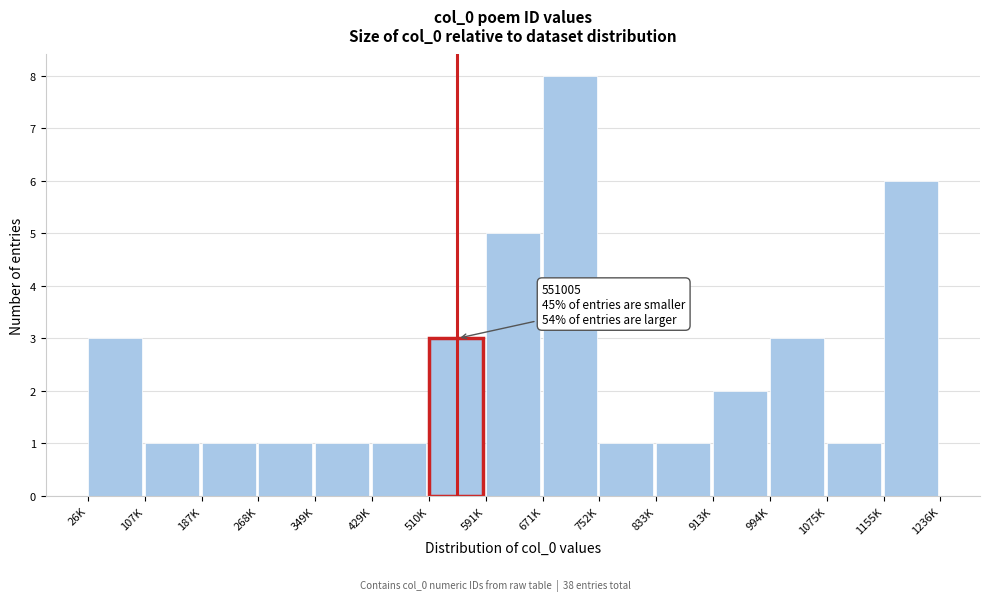

Reading right to left, what are all the values shown in this chart?

6	1	3	2	1	1	8	5	3	1	1	1	1	1	3